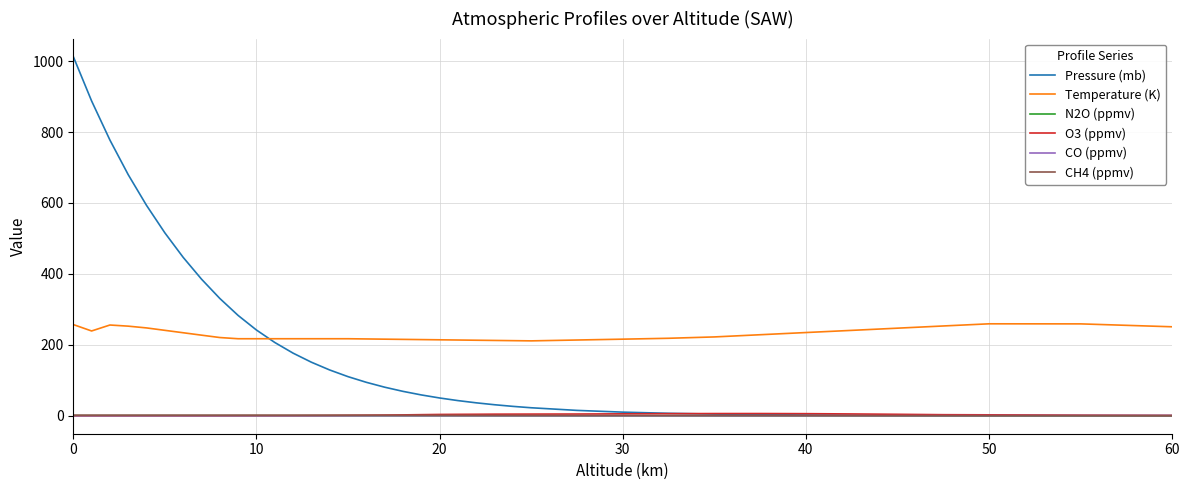

Which series has the largest range (max minus min)?

Pressure (mb)